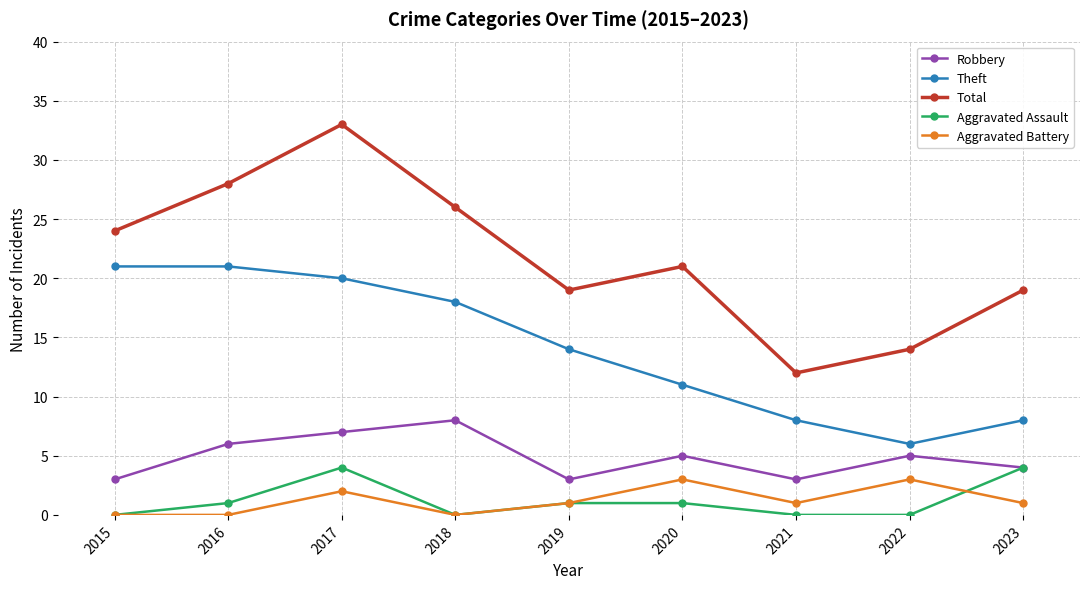

Which series has the widest spread of values?

Total